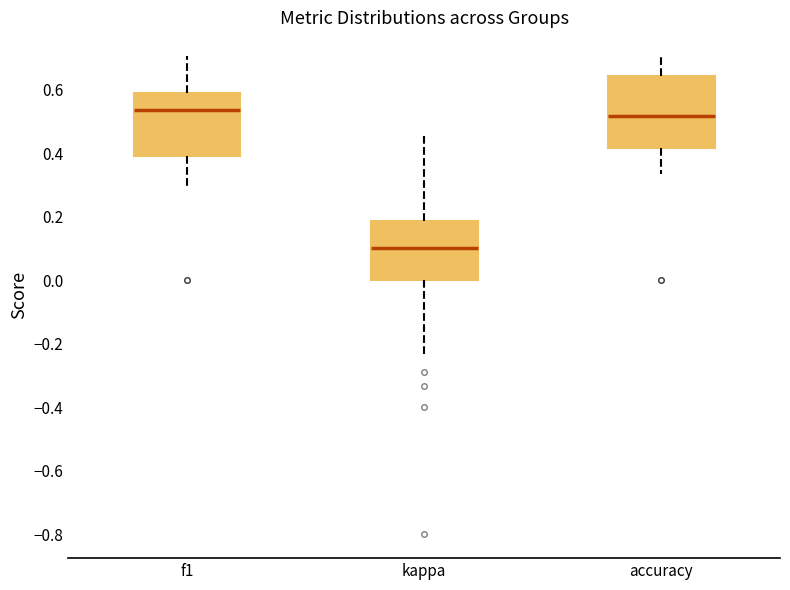

Reading left to right, transcribe this box plot: for each box, give where its median line is, the range the box spans, and where its two whiskers end, as read against the y-axis. The values are not printed on the chart, so give them approximately, as read against the axis.

f1: median 0.54, box 0.40 to 0.60, whiskers 0.28 to 0.70
kappa: median 0.10, box 0.00 to 0.18, whiskers -0.24 to 0.46
accuracy: median 0.52, box 0.42 to 0.64, whiskers 0.34 to 0.70